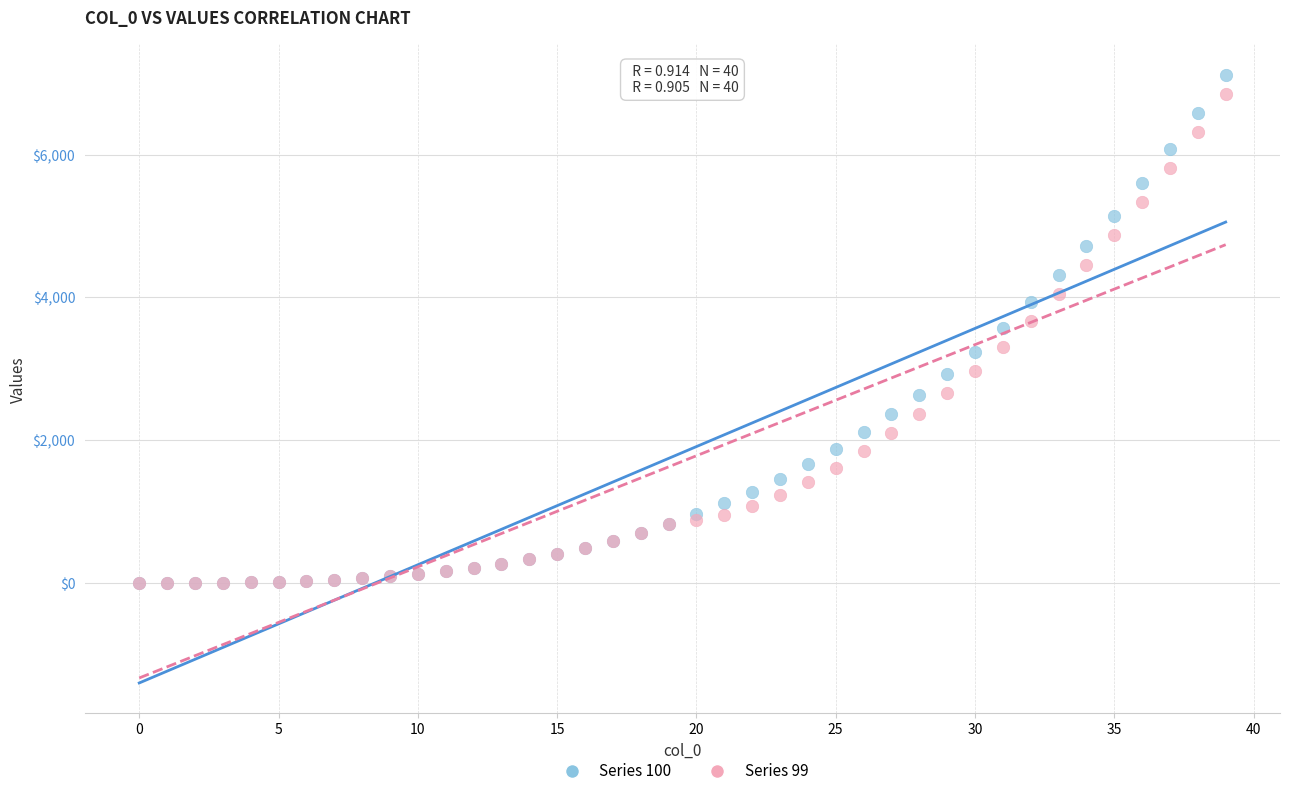

What are all the series names shown in the legend?

Series 100, Series 99